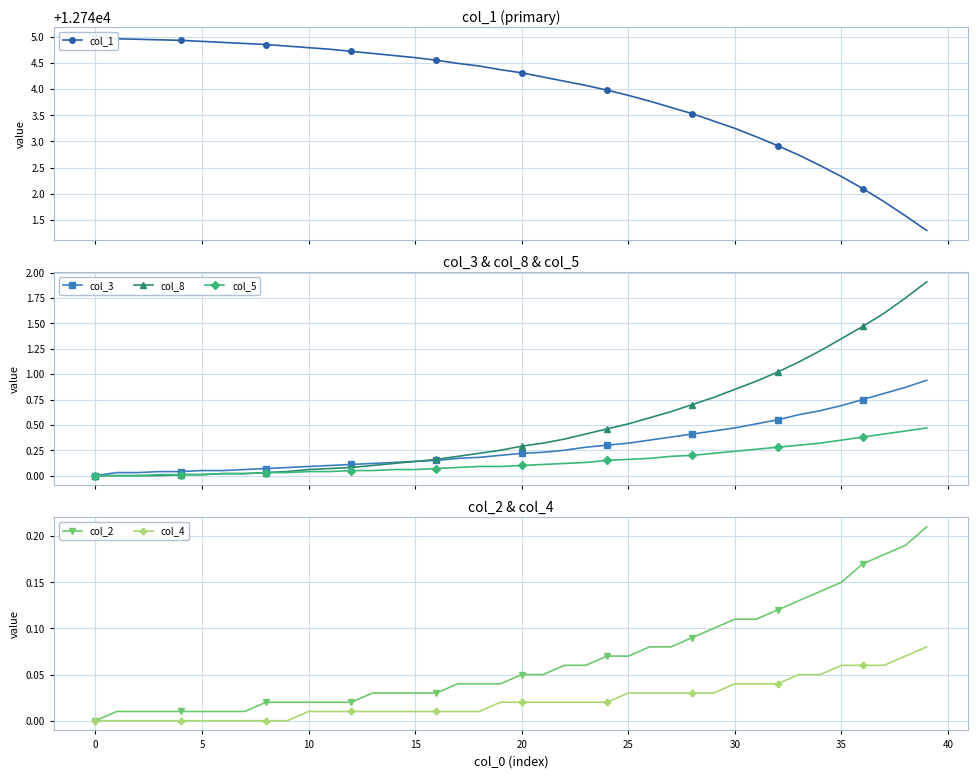

At how many categories does at least one series exceed 8815?

40